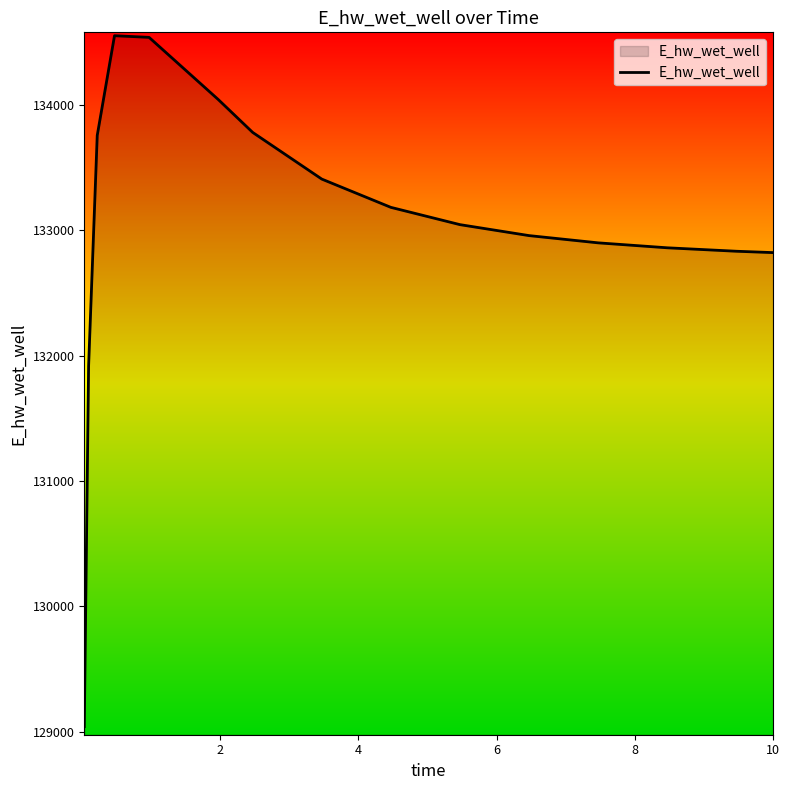

Does the chart have visible grid lines?

No